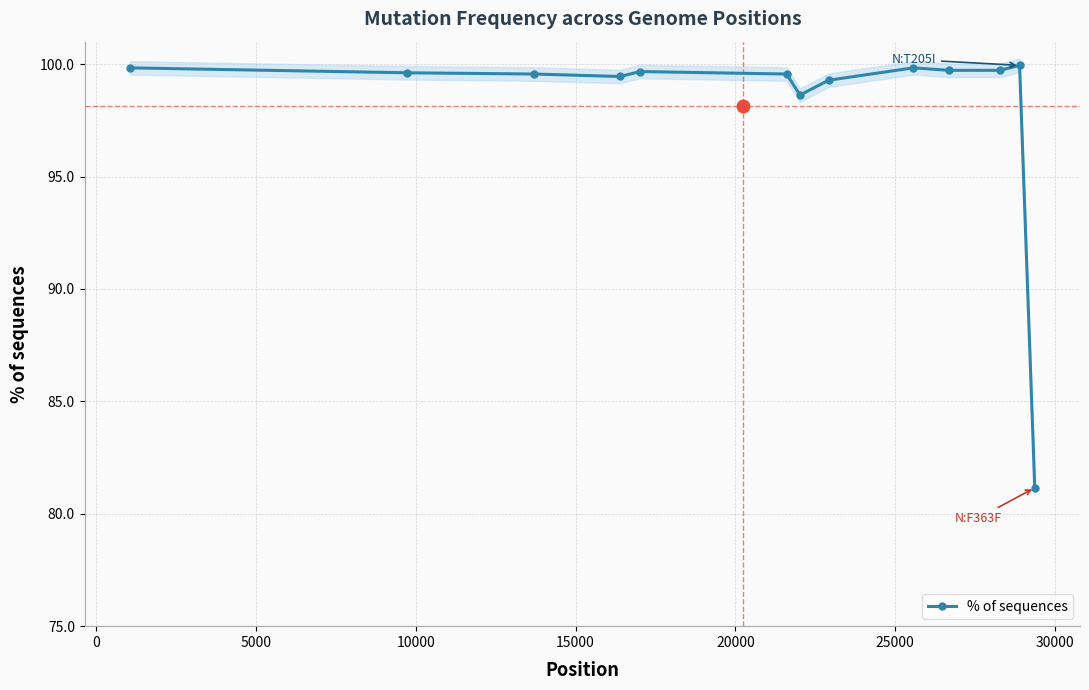

What is the lowest value of the % of sequences series?

81.2